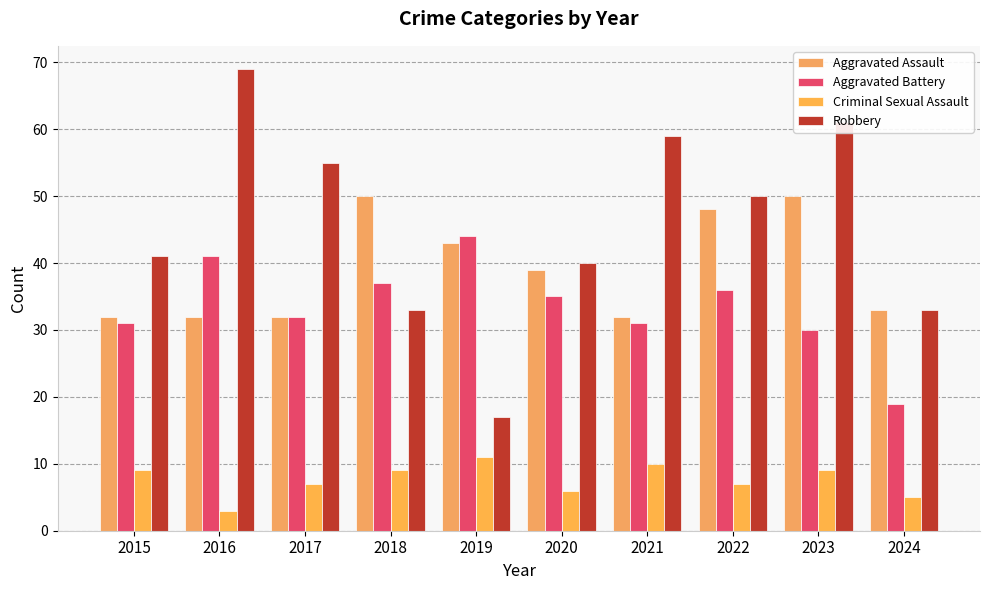

At which category is the sum across all series the highest?

2023